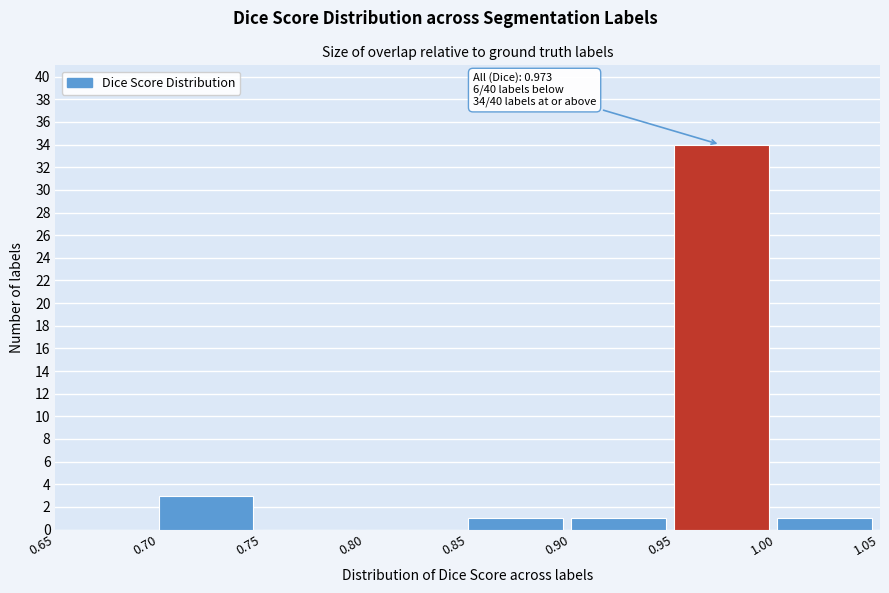

Over which range of the x-axis is the bar tallest?

0.95 to 1.00